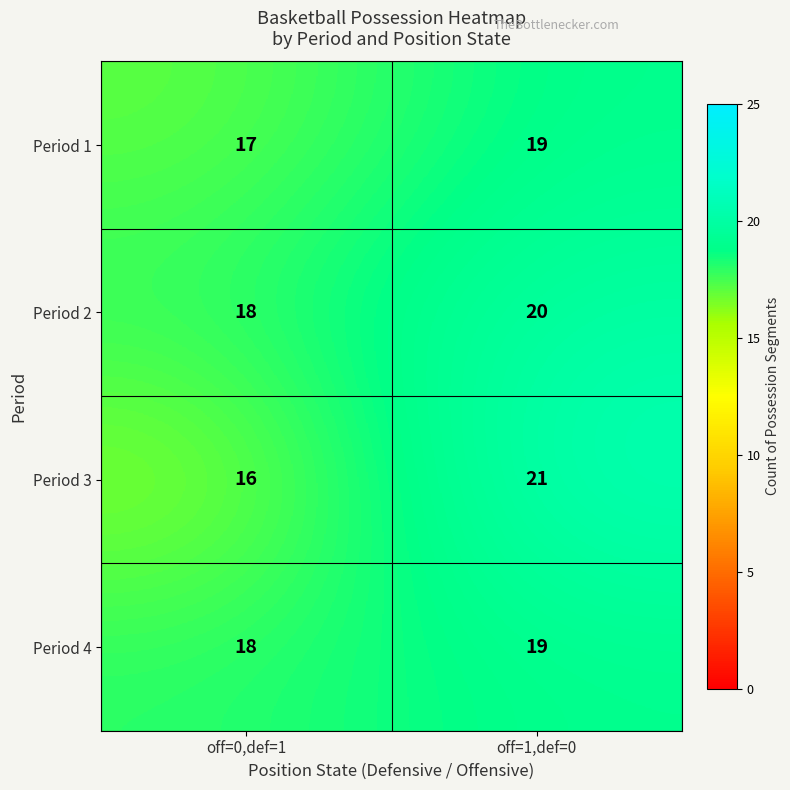

Which series has the widest spread of values?

Period 3